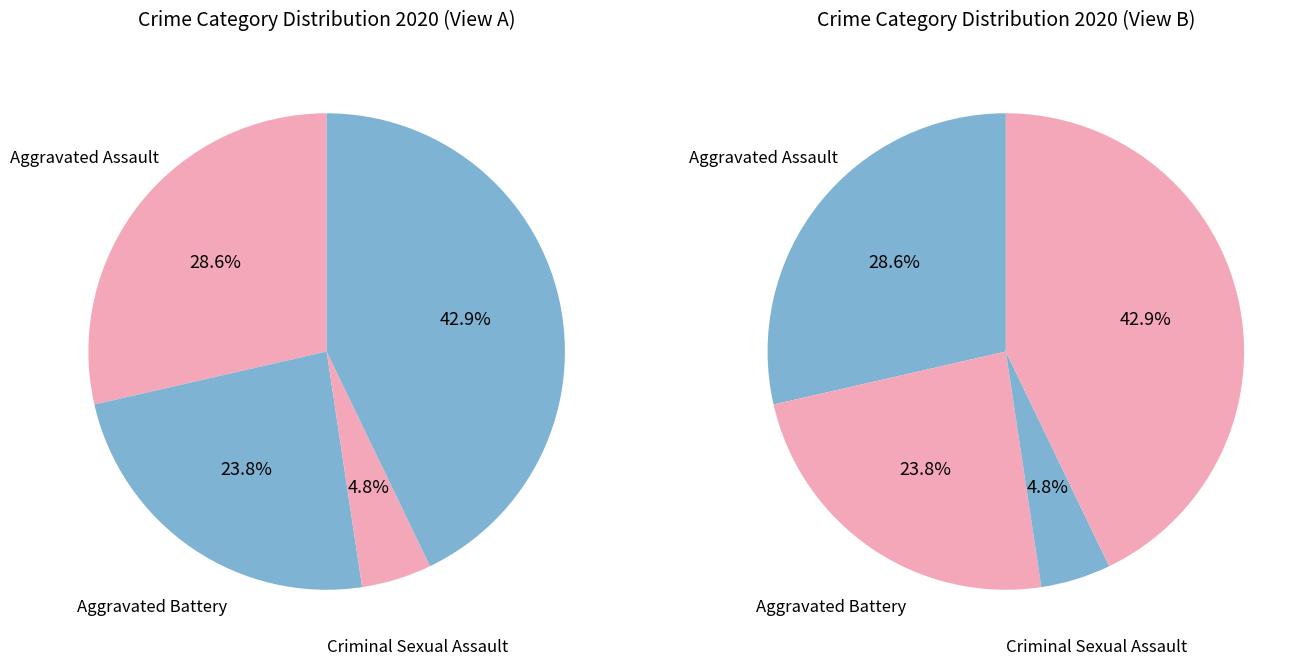

Do Aggravated Battery and Aggravated Assault together represent more than half of the pie?

Yes